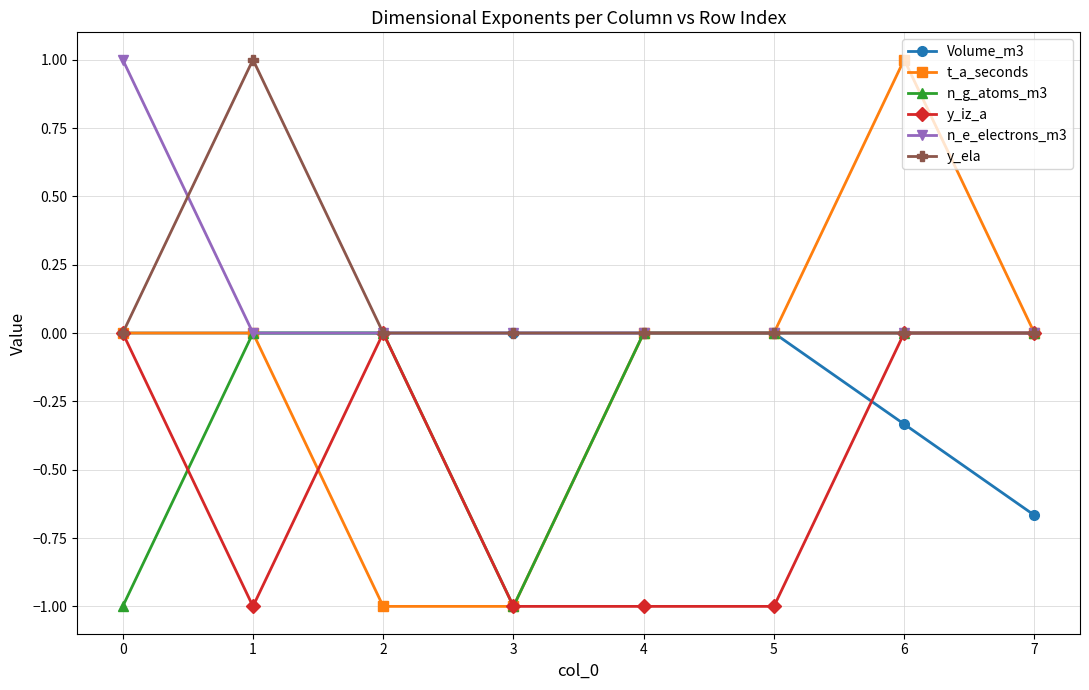

What is the difference between the highest and lowest values at 1?

2.0